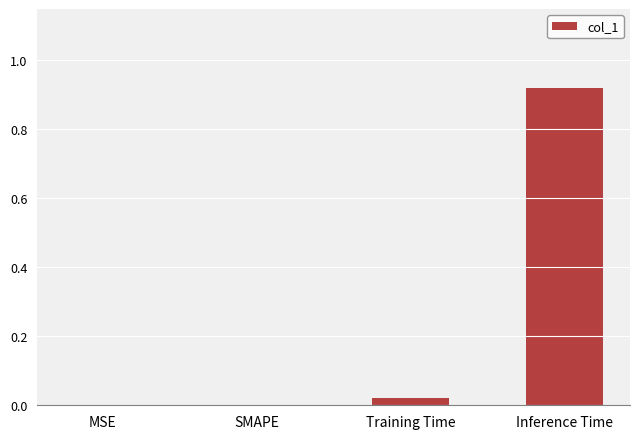

Which label corresponds to the largest value in the chart?

Inference Time